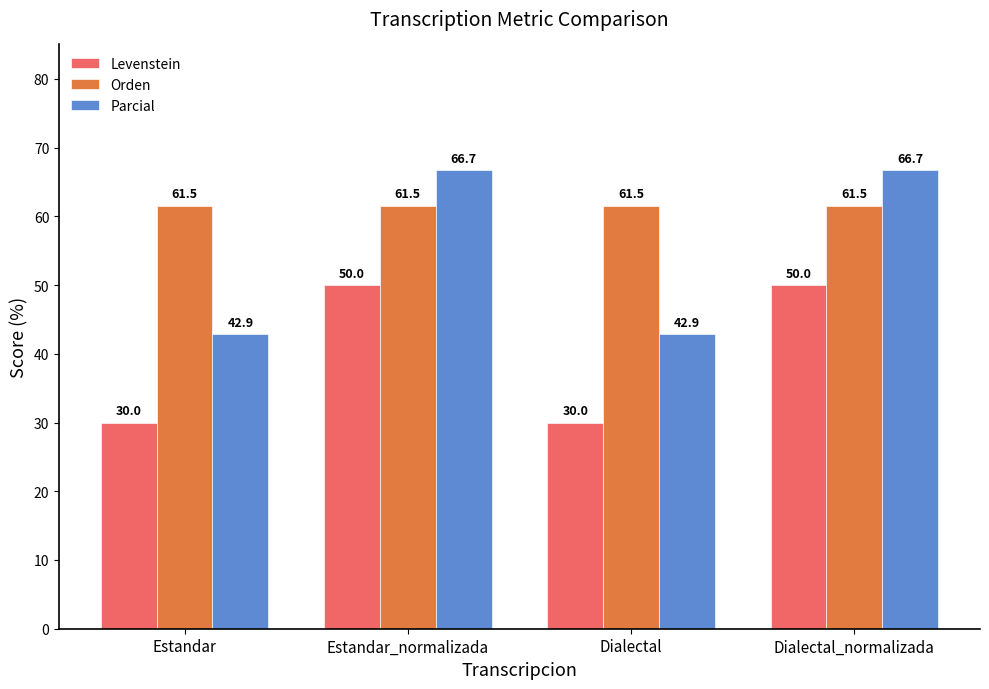

Reading right to left, extract all data points from this chart.

Levenstein: Dialectal_normalizada=50.0	Dialectal=30.0	Estandar_normalizada=50.0	Estandar=30.0
Orden: Dialectal_normalizada=61.5	Dialectal=61.5	Estandar_normalizada=61.5	Estandar=61.5
Parcial: Dialectal_normalizada=66.7	Dialectal=42.9	Estandar_normalizada=66.7	Estandar=42.9